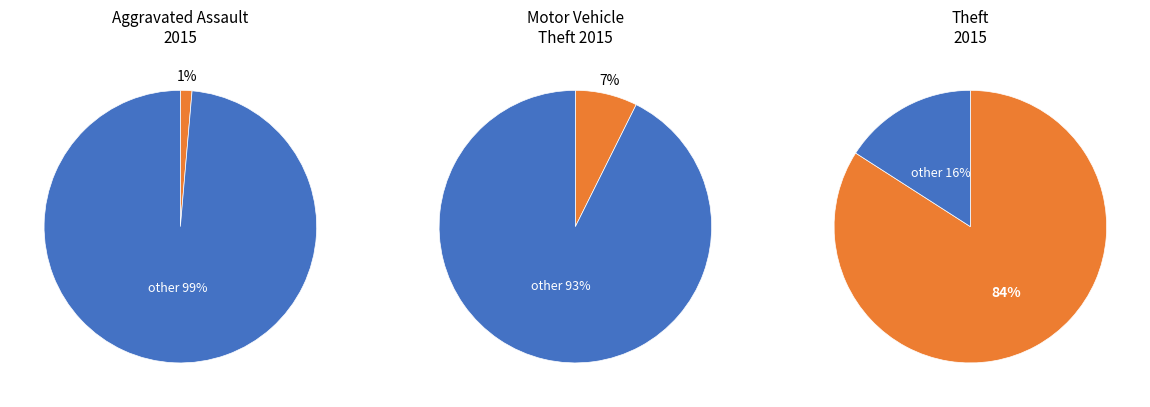

What is the largest slice in the pie chart?

Theft